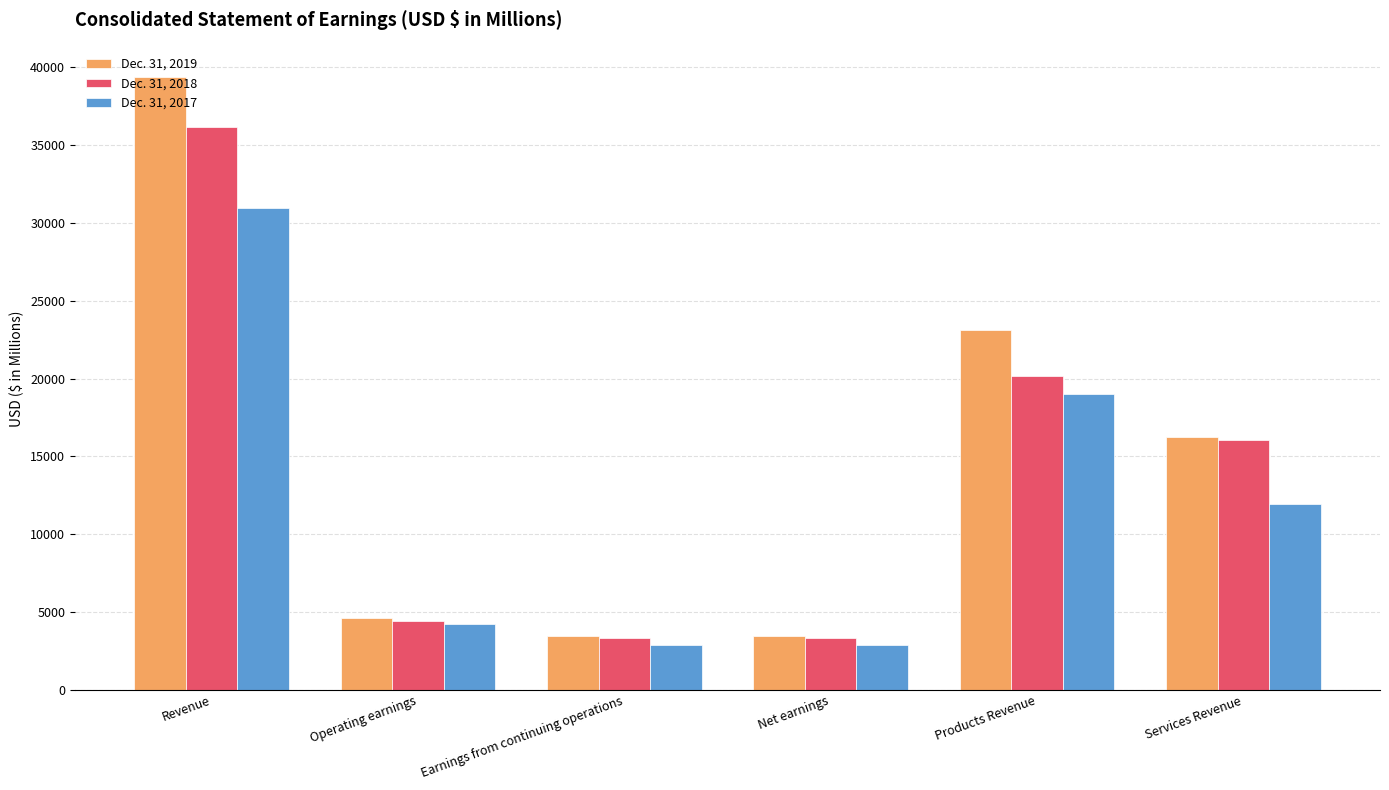

What is the difference between the maximum and minimum values in the Dec. 31, 2017 series?

28061